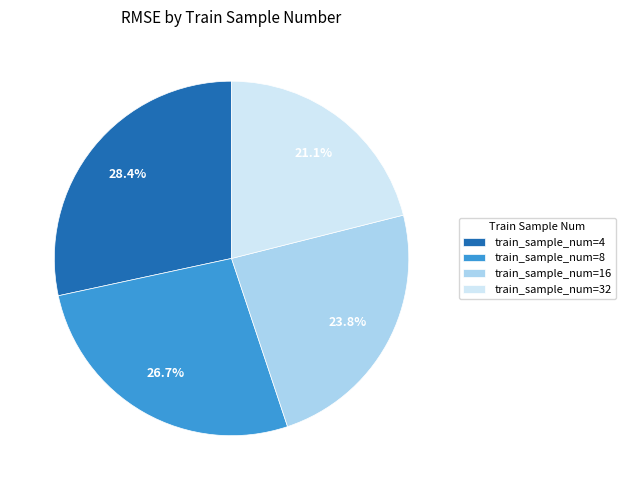

Which category has the smallest portion of the pie?

train_sample_num=32